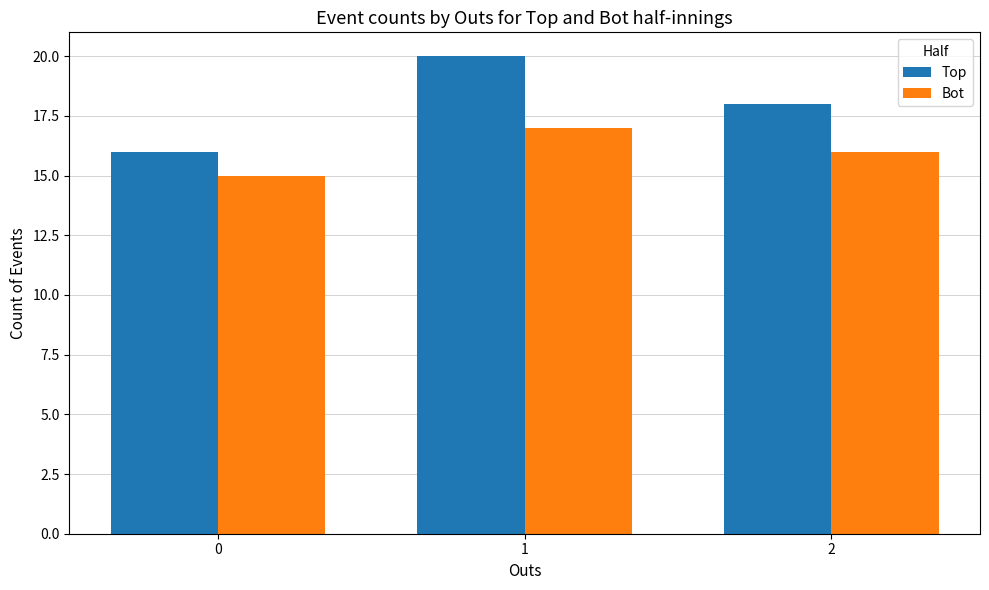

What is the total value across all series at 0?

31